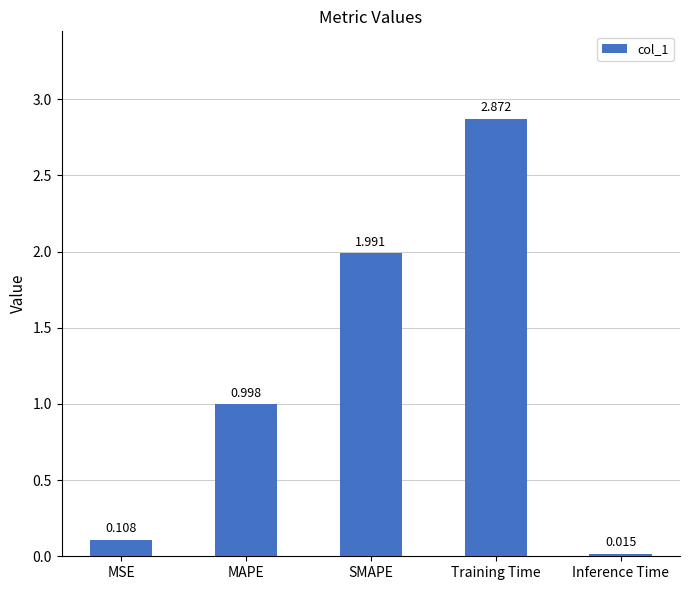

What is the change in value from MAPE to SMAPE?

+1.0